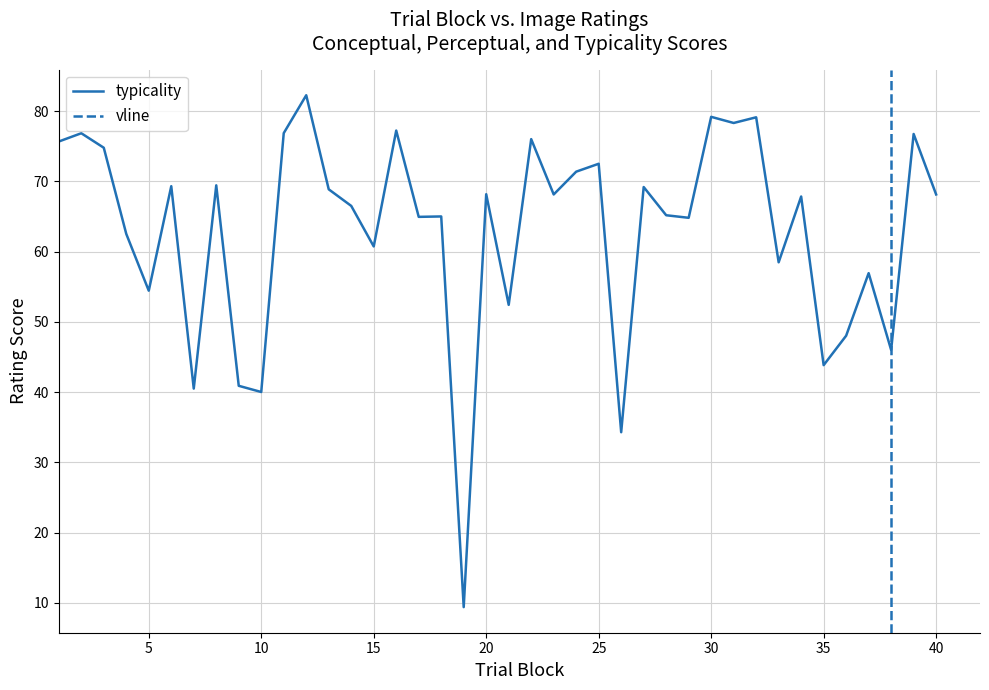

What is the highest value of the typicality series?

82.3